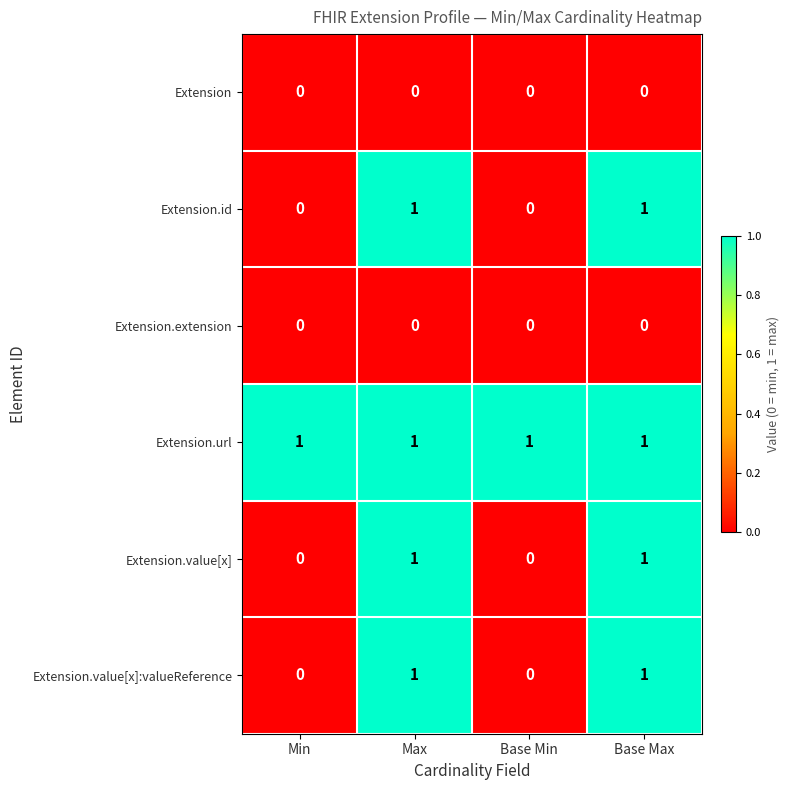

Count the Extension.value[x]:valueReference values in the range 0 to 1.

4